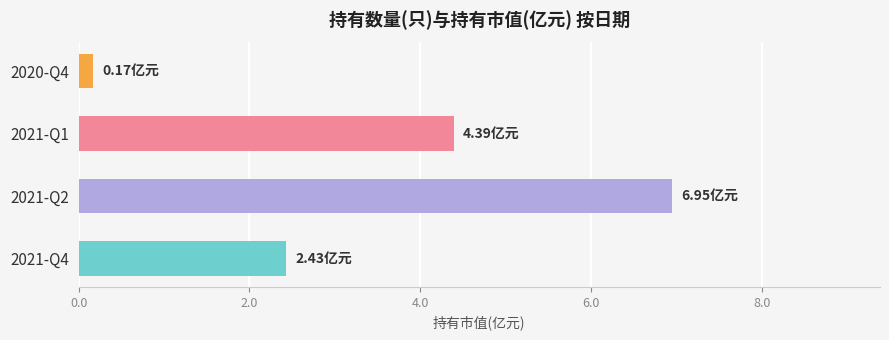

List the labels in order of value, smallest first.

2020-Q4, 2021-Q4, 2021-Q1, 2021-Q2